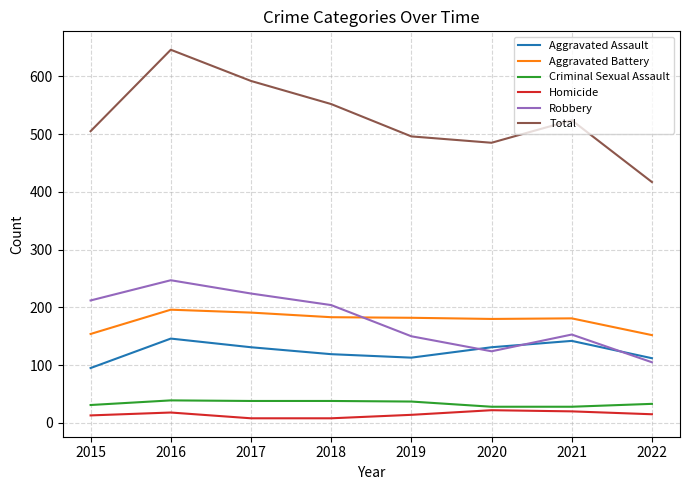

How many lines are shown in the chart?

6